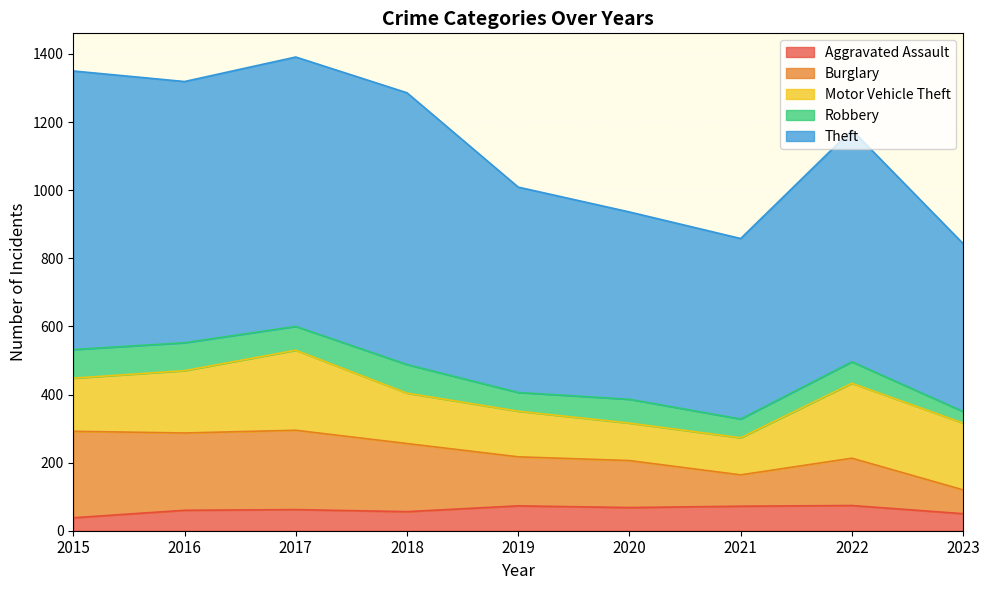

What is the maximum value for Aggravated Assault?

74